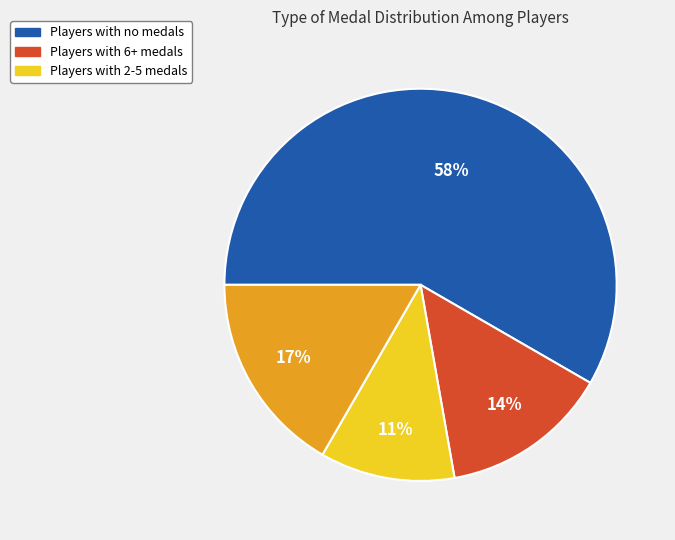

Is there a majority slice in this chart?

Yes